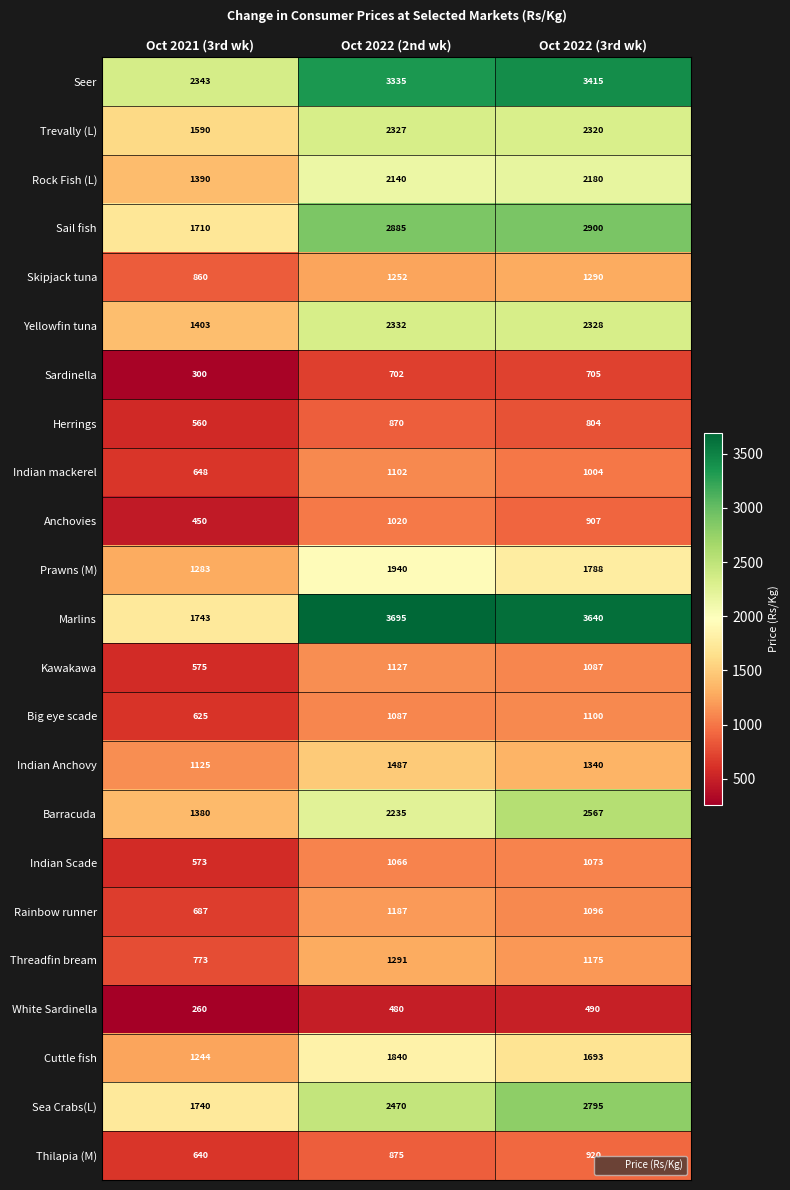

The value of Indian Anchovy at Oct 2022 (2nd wk) is 859. True or false?

False